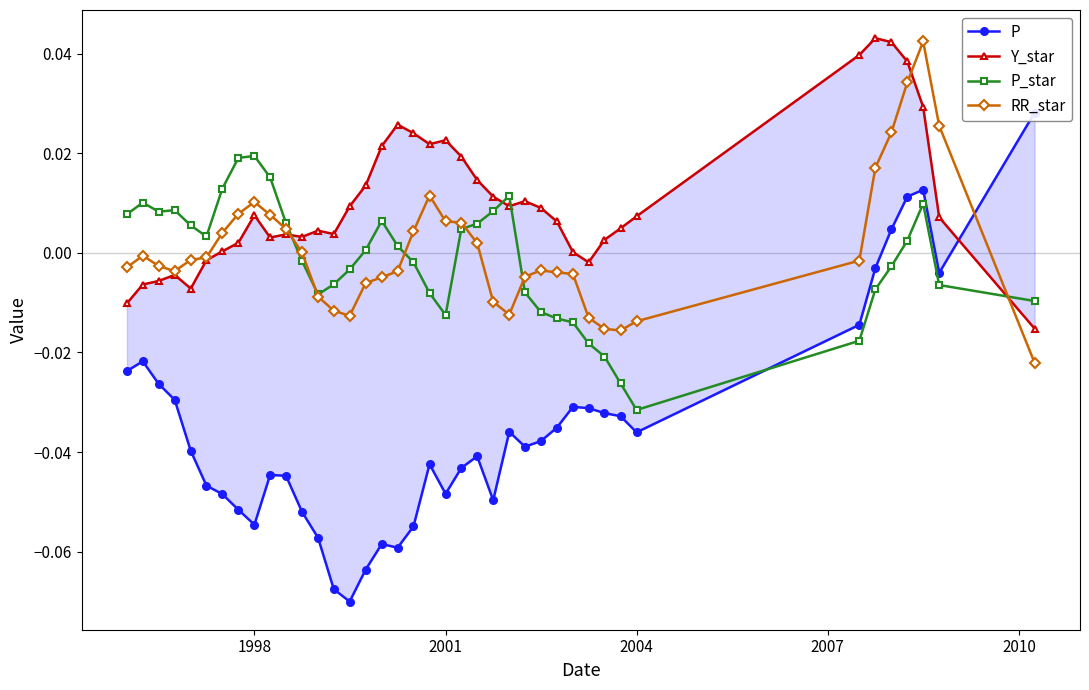

What is the difference between the second highest and minimum values in the P_star series?

0.1